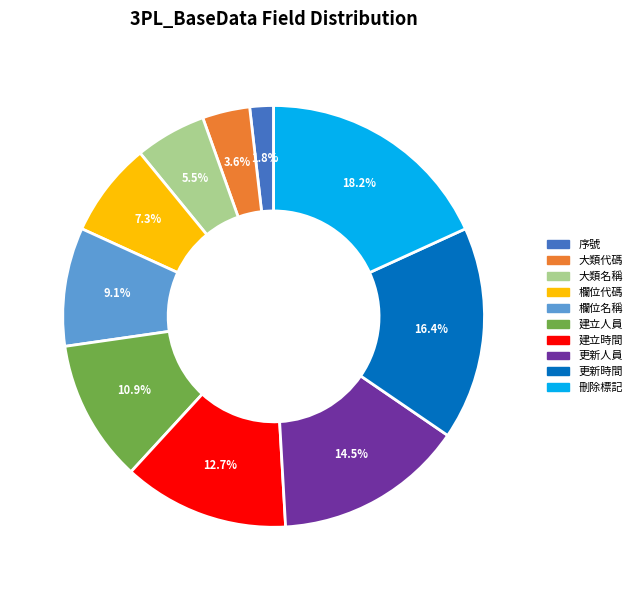

What percentage is the 刪除標記 slice, to the nearest percent?

18%